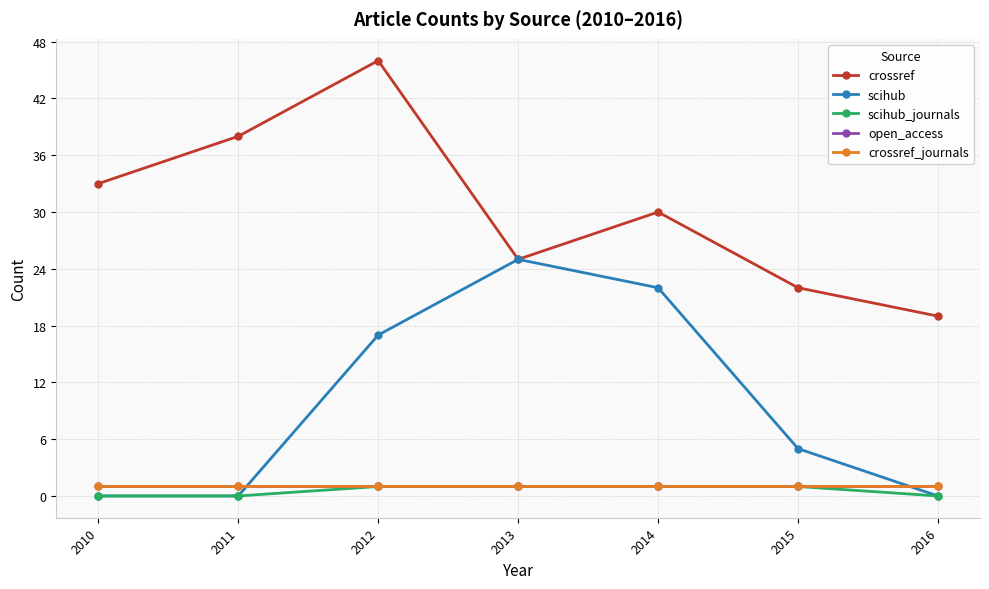

Which series changed the most between 2011 and 2015?

crossref